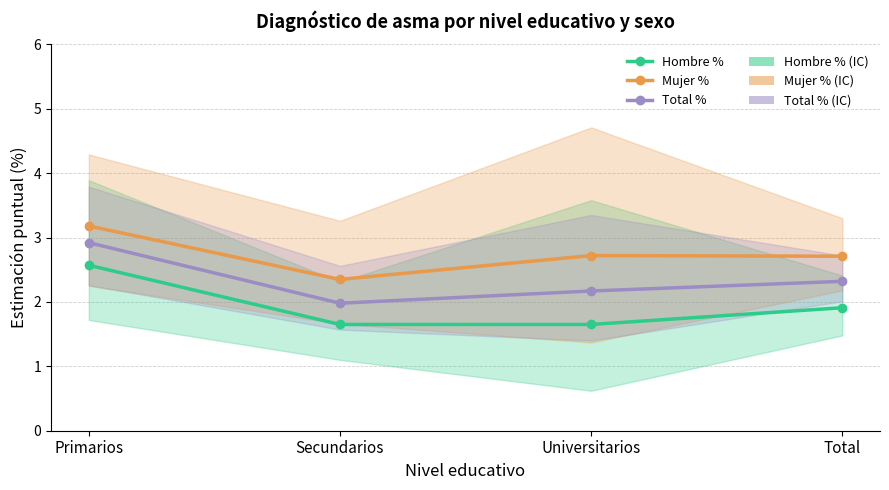

Is this an area chart (filled region under the line)?

No